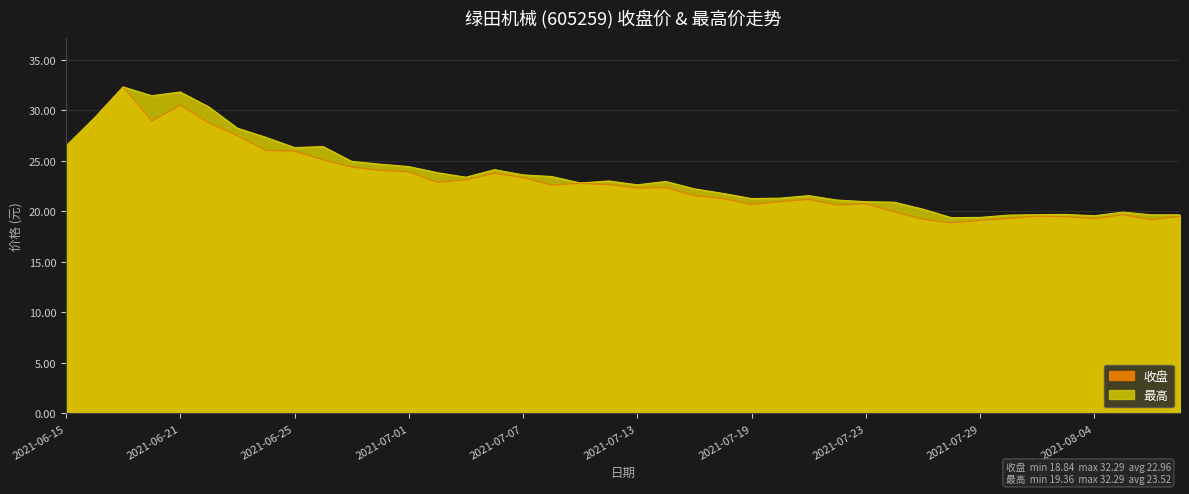

Is the value of 收盘 at 2021-07-09 greater than the value of 最高 at 2021-07-27?

Yes